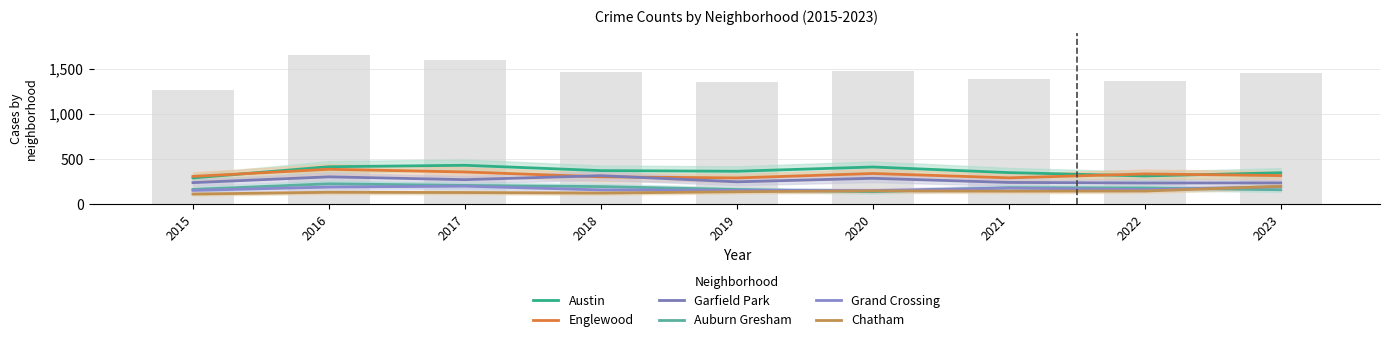

Which series has the largest total across all categories?

Austin